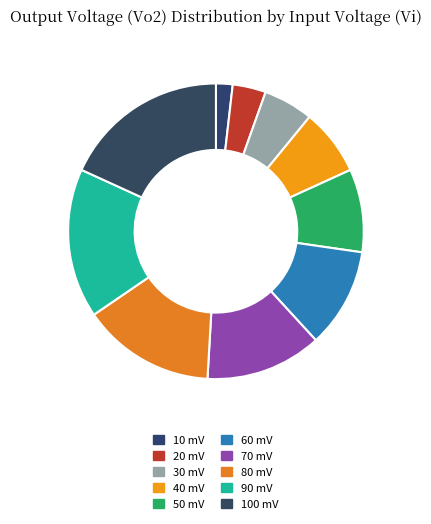

The 10 mV slice represents 1% of the pie. True or false?

False